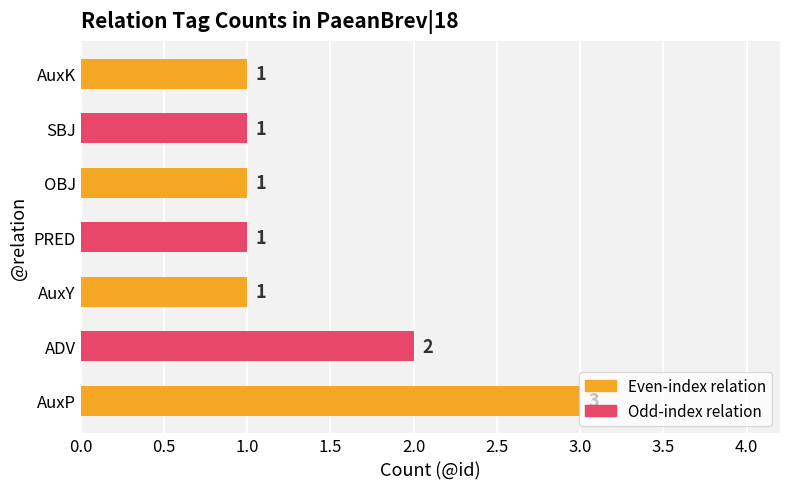

Are the bars grouped side by side (vs. stacked)?

No